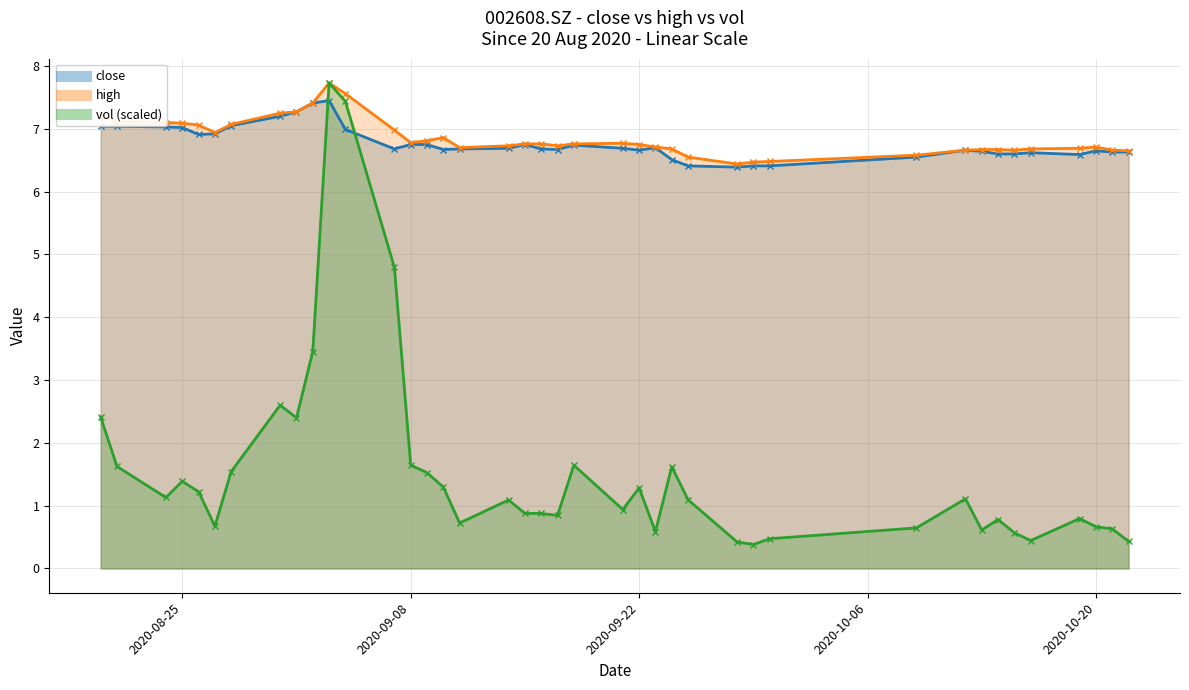

Which series has the largest range (max minus min)?

vol